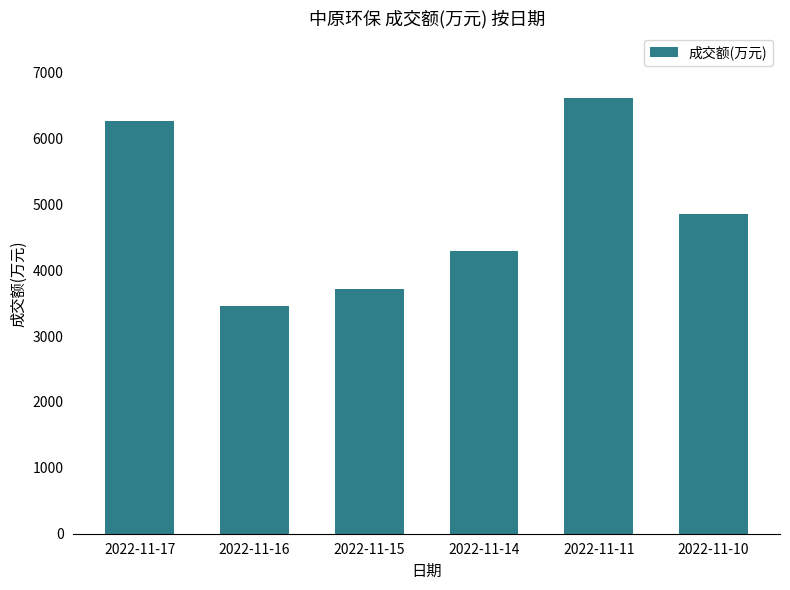

List the labels in order of value, largest first.

2022-11-11, 2022-11-17, 2022-11-10, 2022-11-14, 2022-11-15, 2022-11-16